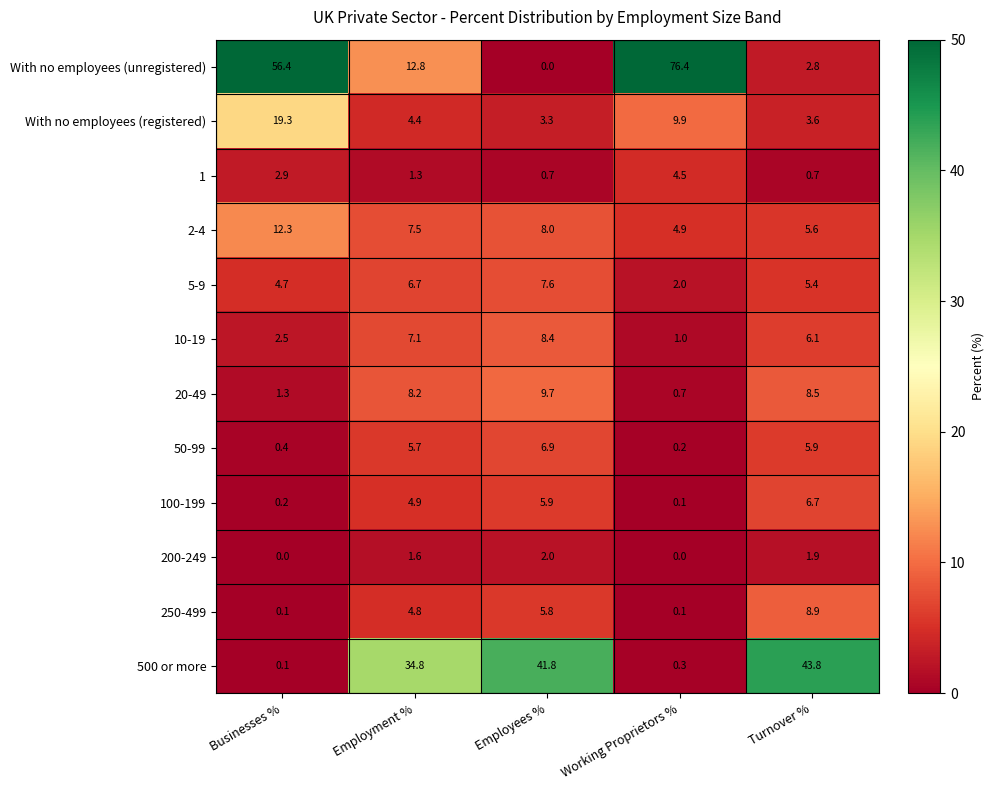

How many distinct data groups are displayed?

12